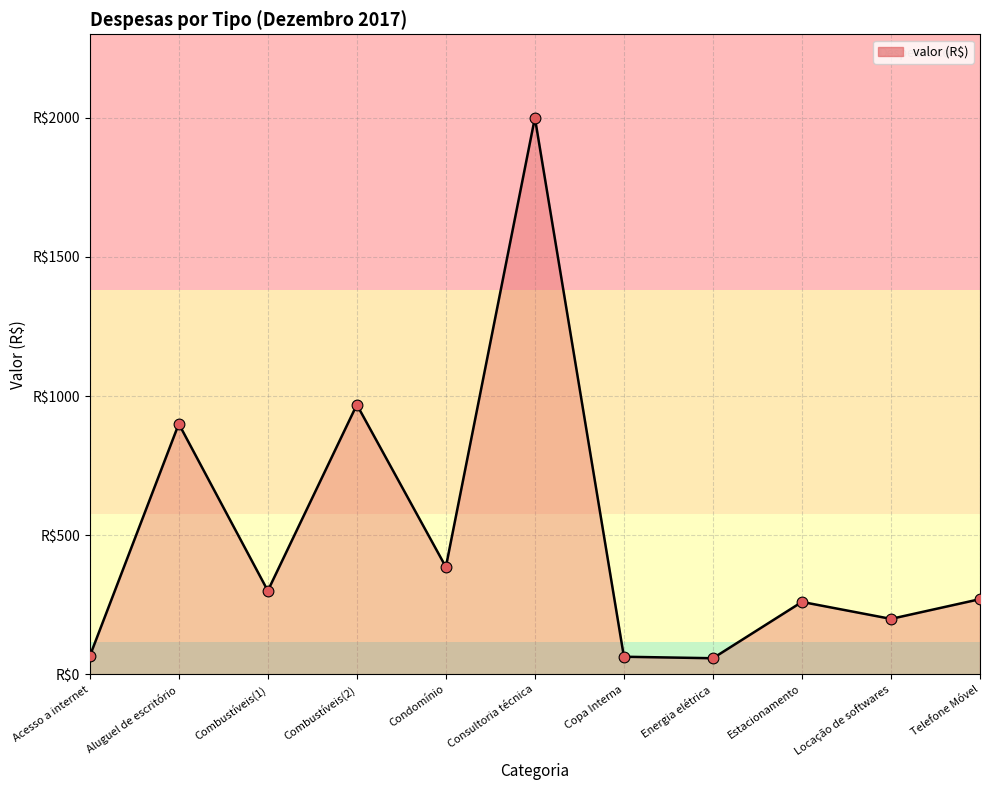

Does the chart have visible grid lines?

Yes